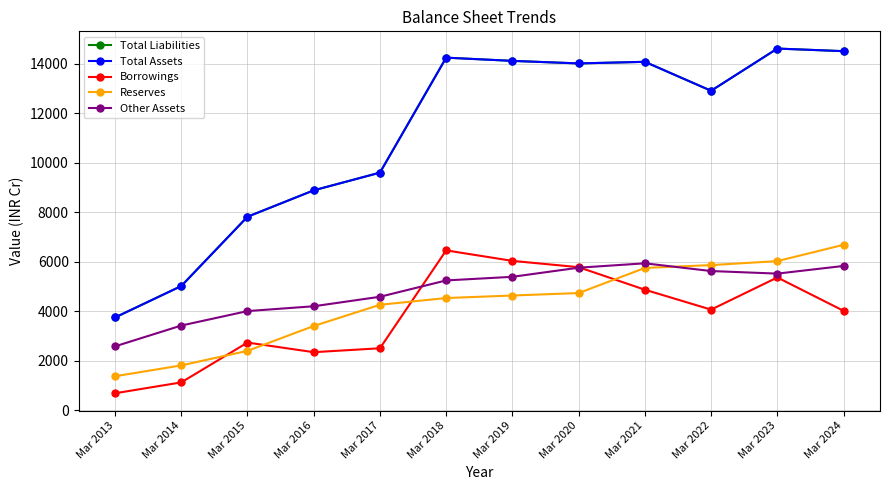

After their last crossing, which series has the higher values: Other Assets or Borrowings?

Other Assets